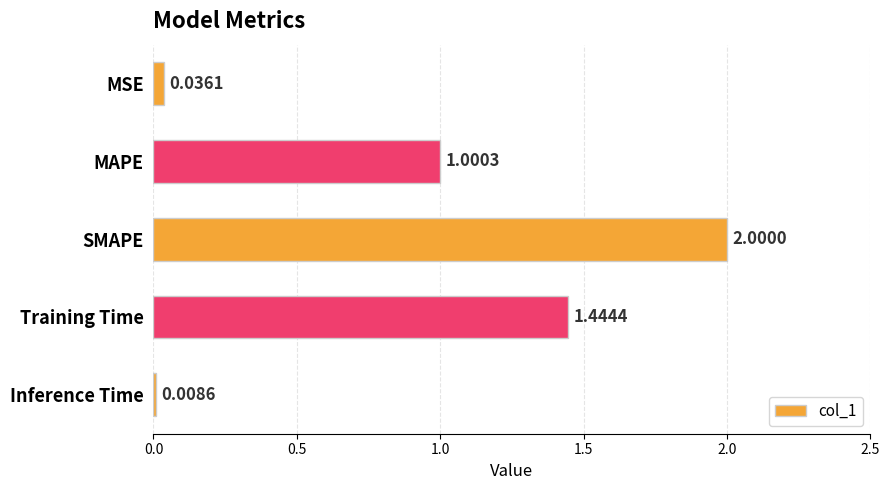

What is the label of the 1st bar from the bottom?

Inference Time